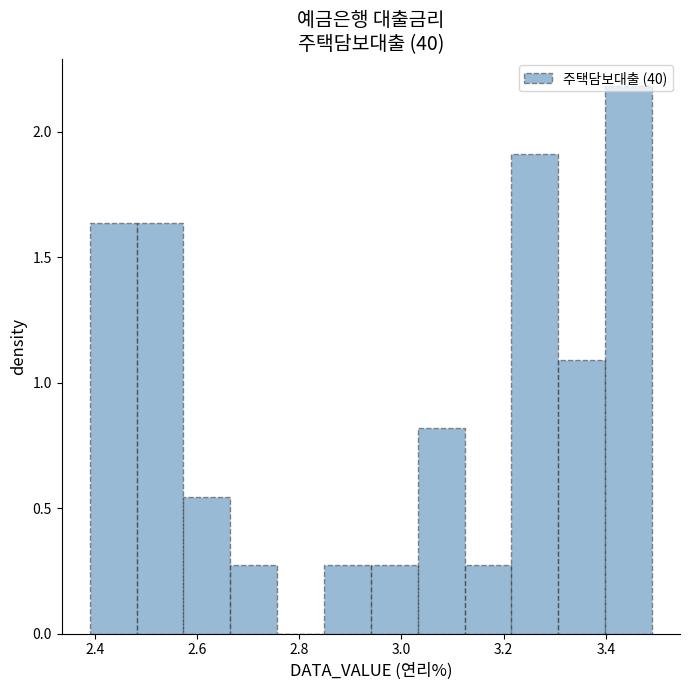

Which range on the x-axis has the tallest bar?

3.40 to 3.50